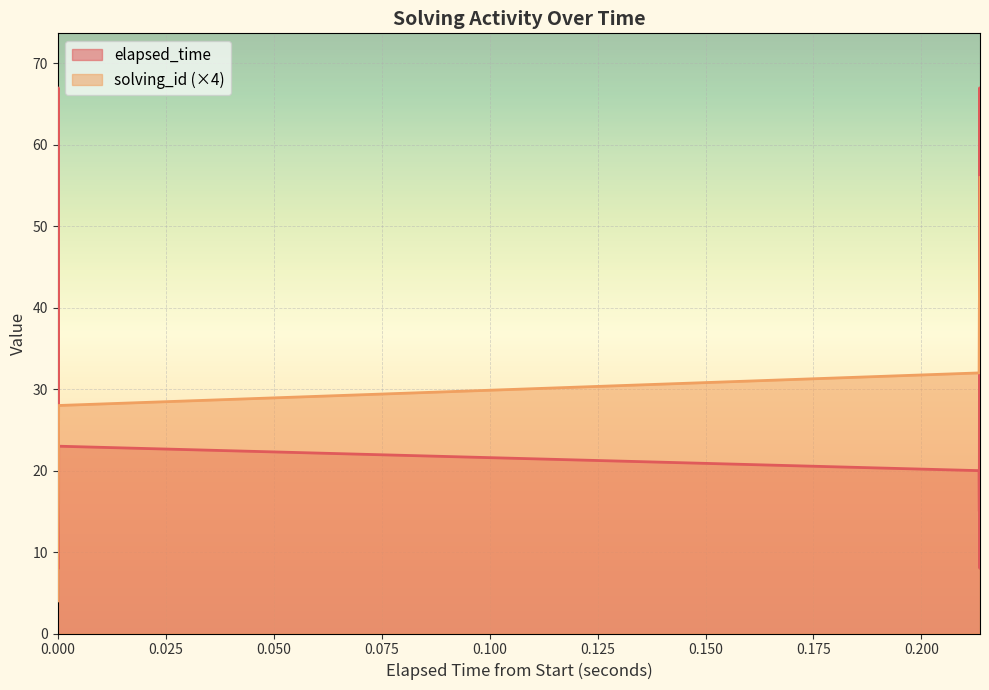

After their last crossing, which series has the higher values: elapsed_time or solving_id (×4)?

solving_id (×4)